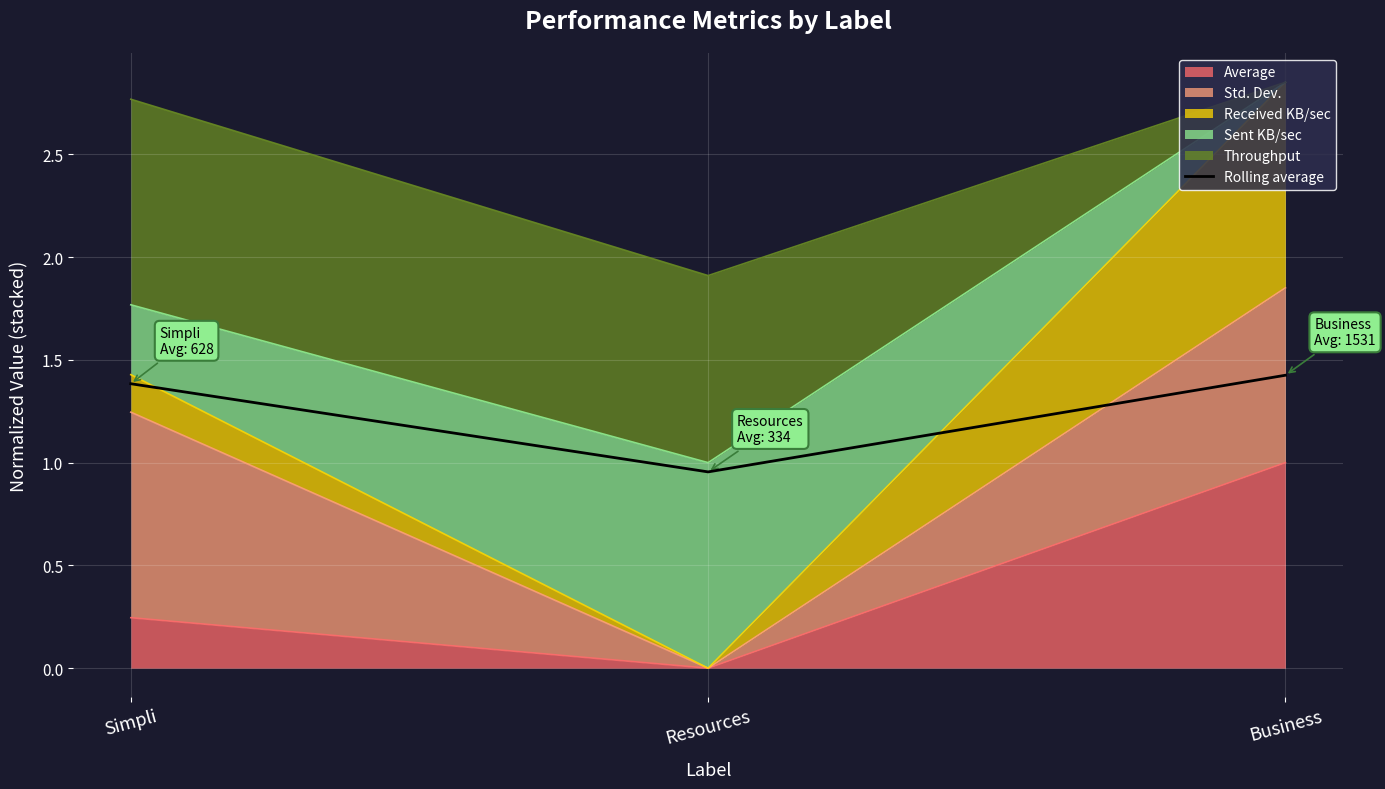

The chart shows a value of 1.5 at Resources. True or false?

False